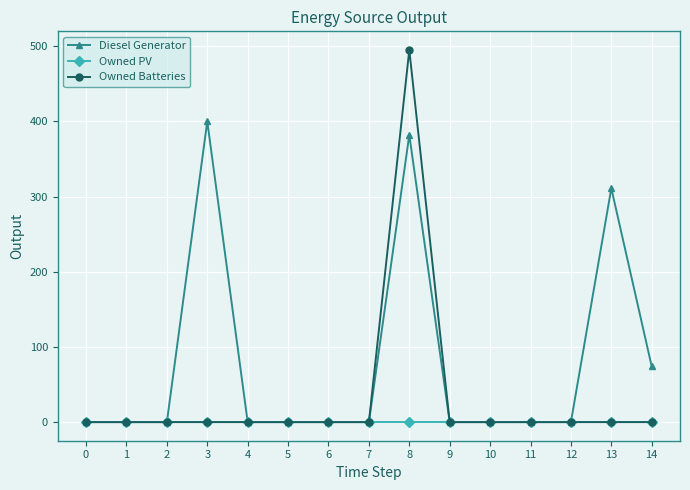

Rank the series by their average value, from highest to lowest.

Diesel Generator, Owned Batteries, Owned PV